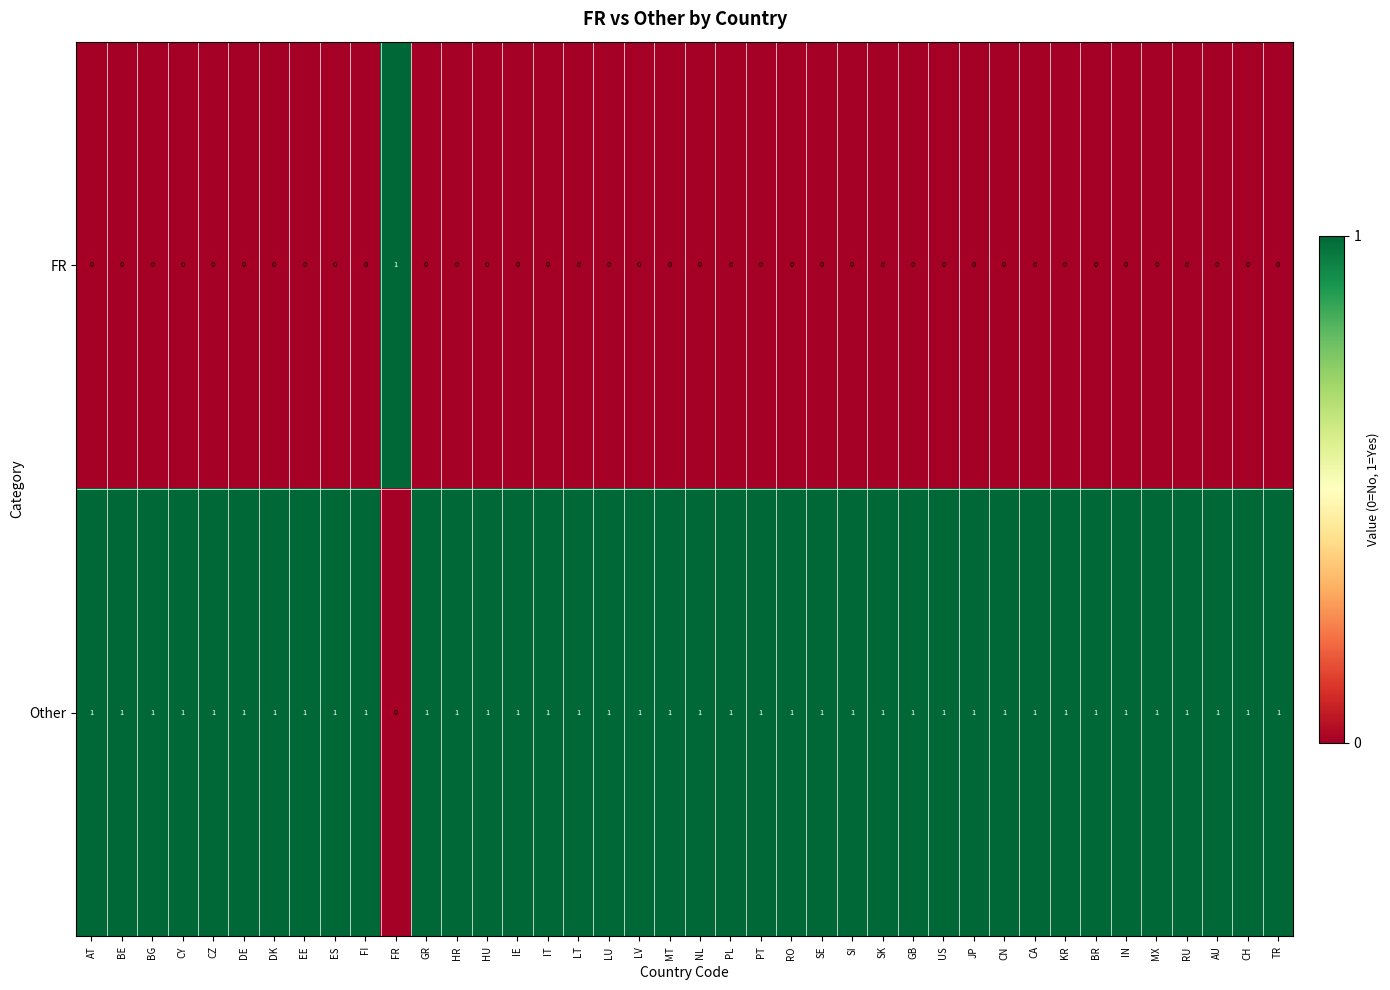

At BG, list the series in order from largest to smallest.

Other, FR